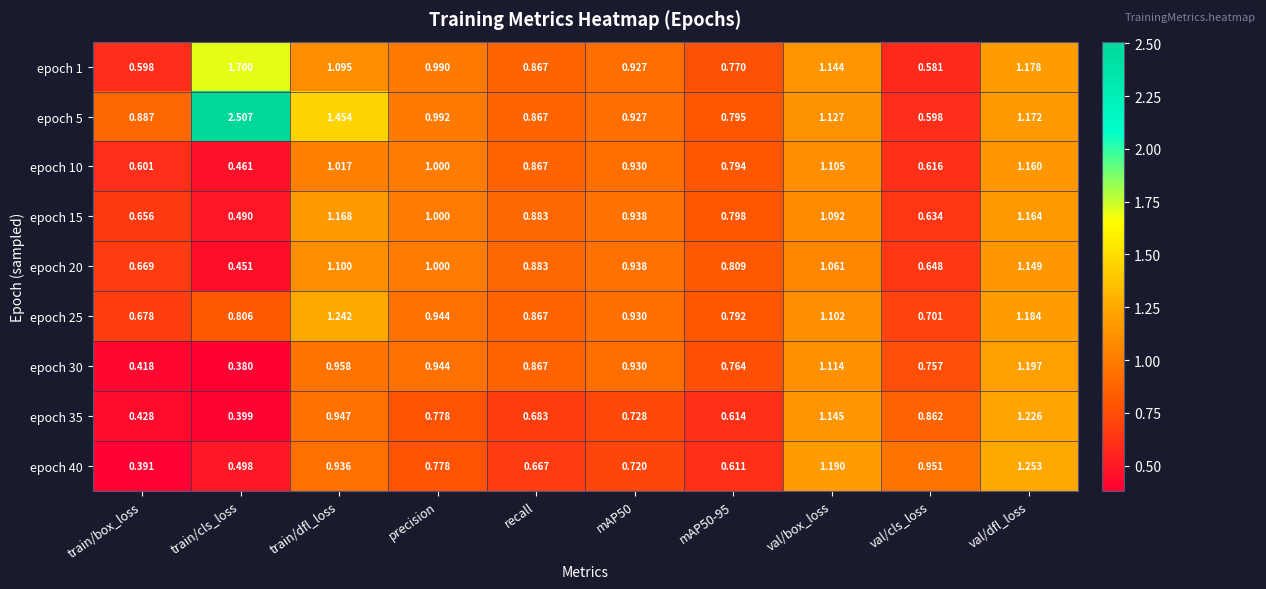

List the series in order of their peak value, lowest first.

epoch 20, epoch 10, epoch 15, epoch 30, epoch 35, epoch 25, epoch 40, epoch 1, epoch 5